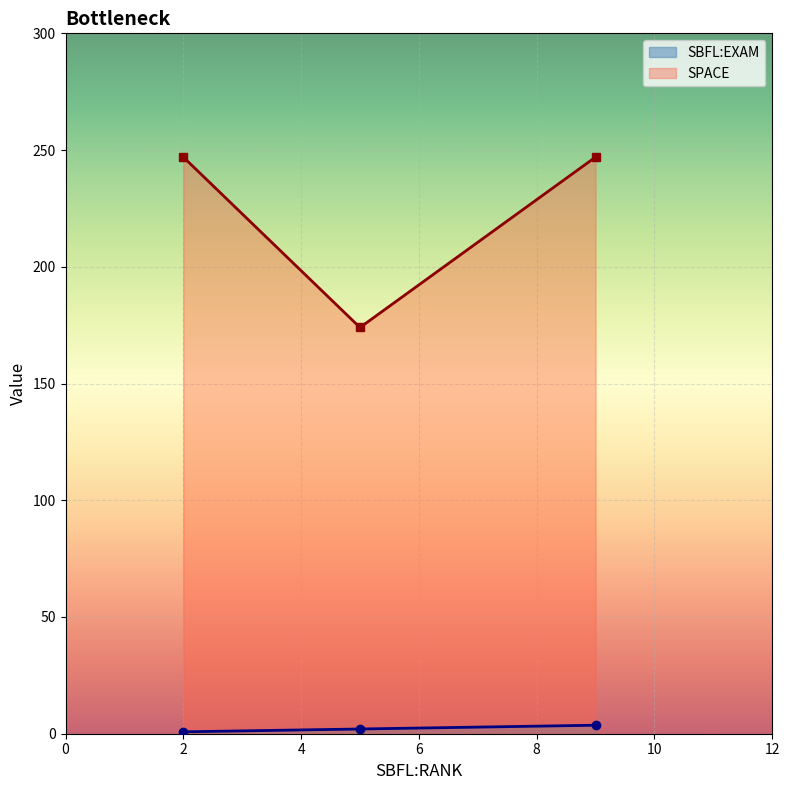

Reading right to left, what are all the values shown in this chart?

SBFL:EXAM: 3.6	2.0	0.8
SPACE: 247.0	174.0	247.0